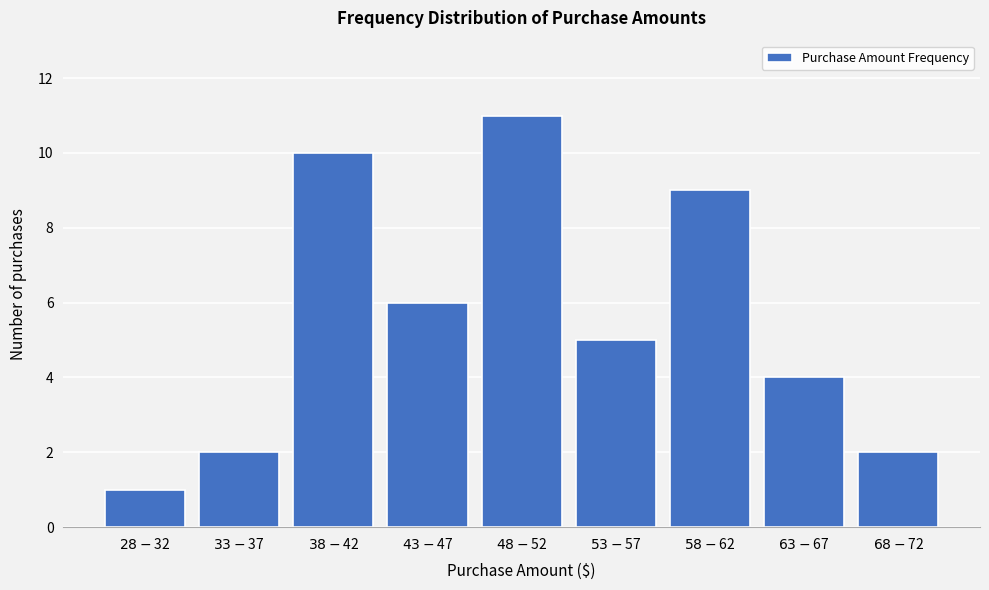

Reading left to right, extract all data points from this chart.

1	2	10	6	11	5	9	4	2